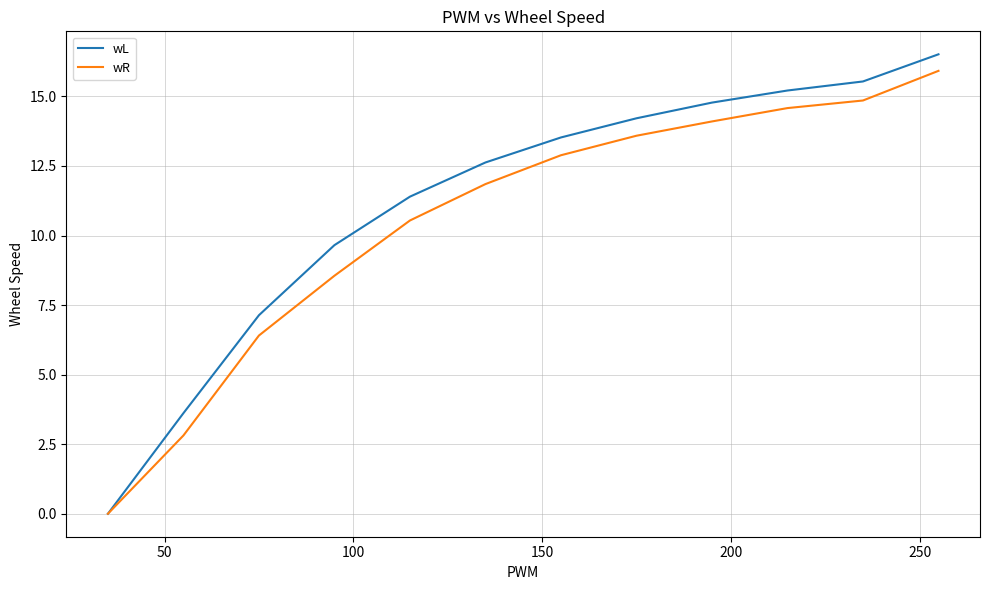

True or false: wR and wL intersect in this chart.

False